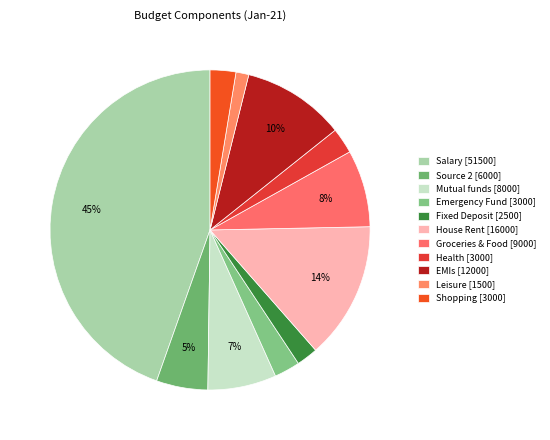

Count the number of slices in the pie.

11